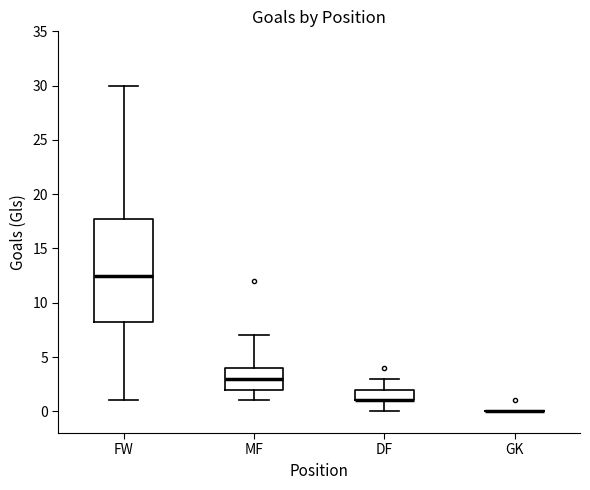

Where does the upper whisker of the box for DF end on the y-axis? The values are not printed on the chart, so give them approximately, as read against the axis.

3.0